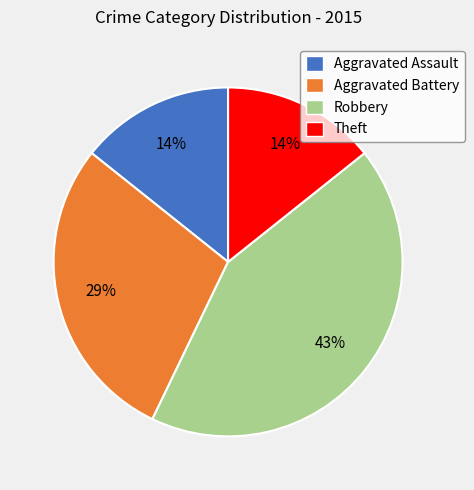

Do Theft and Aggravated Assault together represent more than half of the pie?

No